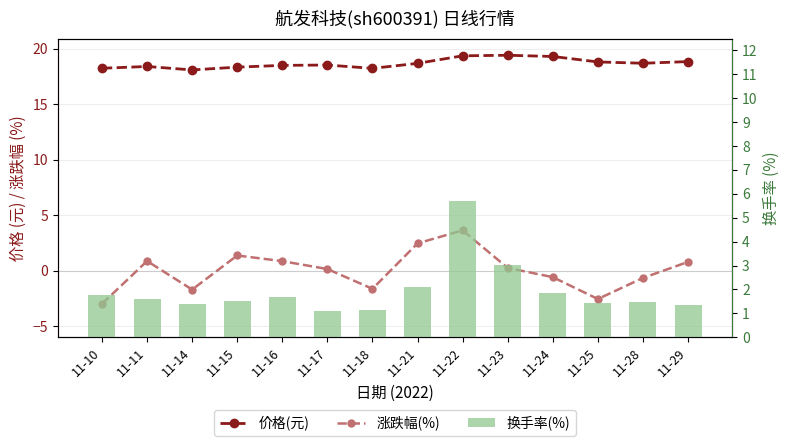

What is the sum of all 换手率(%) values?

27.1